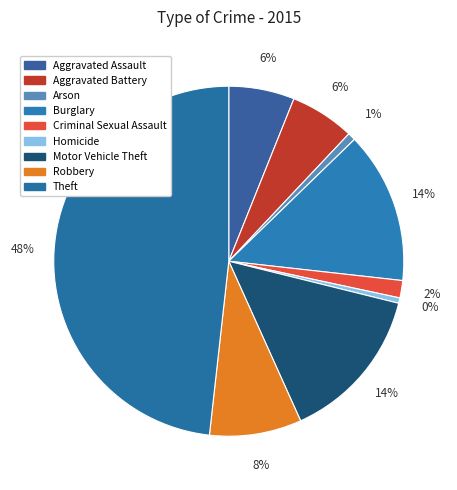

Combined, do Criminal Sexual Assault and Burglary account for over 50%?

No